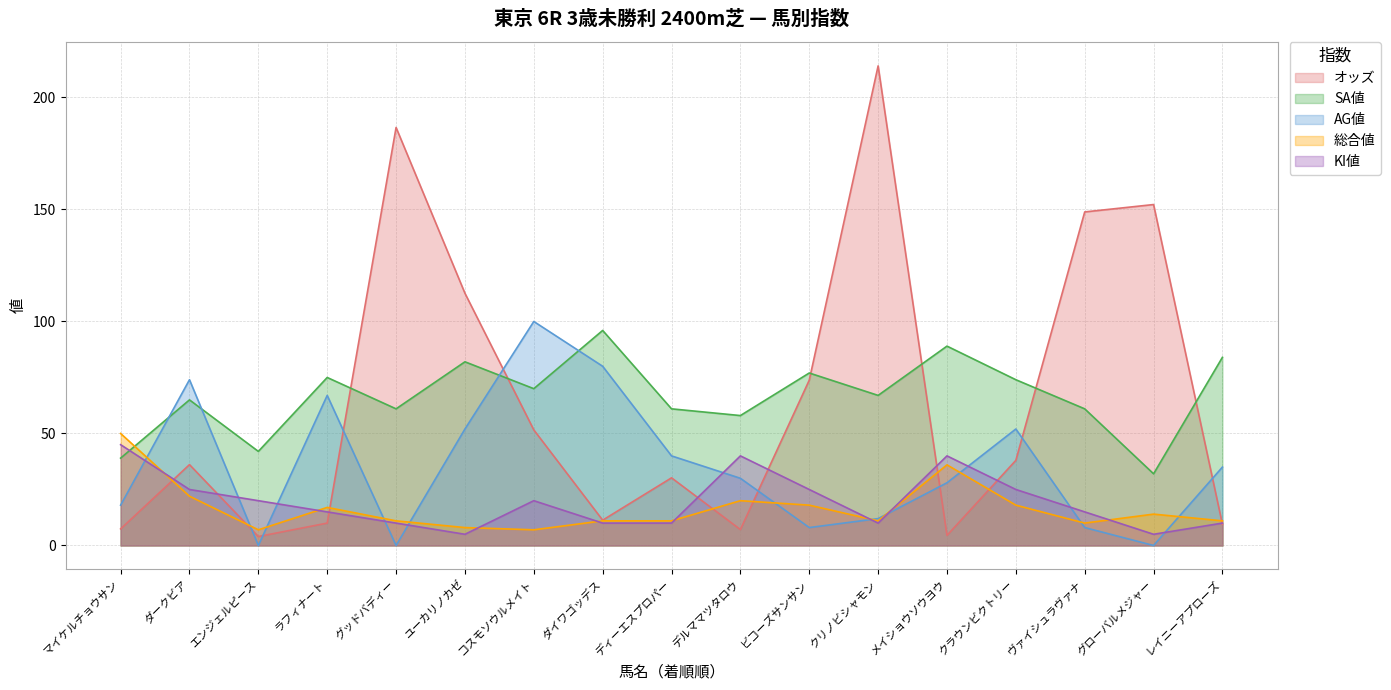

The value of 総合値 at マイケルチョウサン is 50.0. True or false?

True